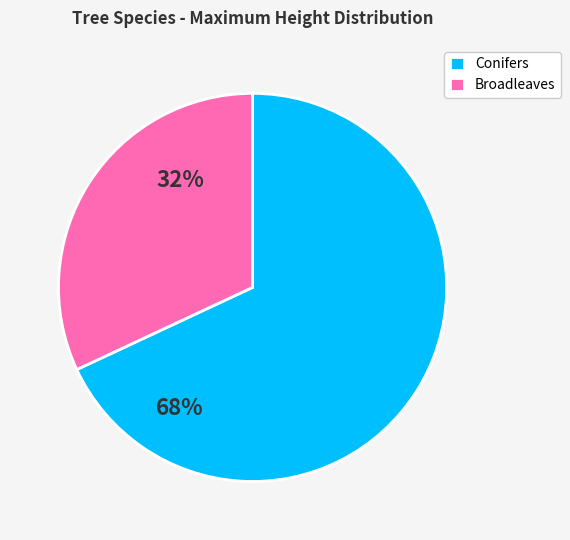

Do Conifers and Broadleaves together represent more than half of the pie?

Yes